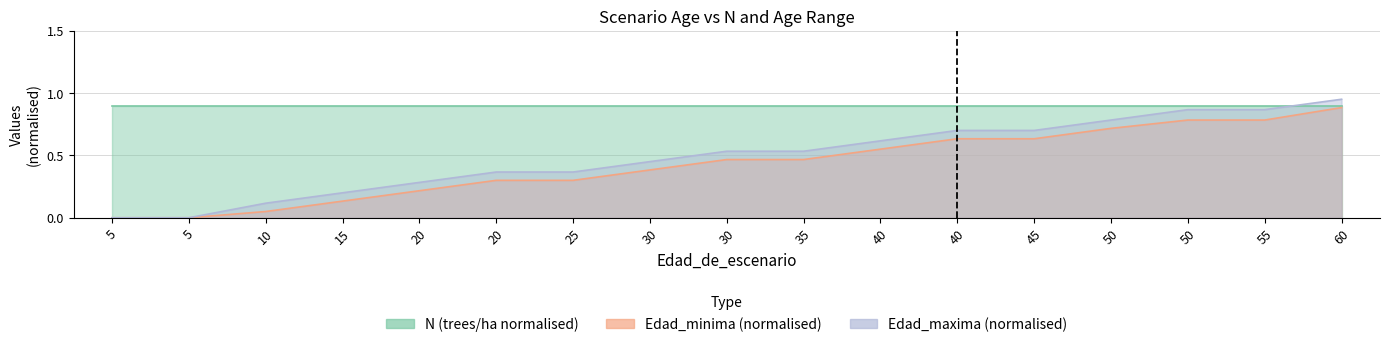

True or false: Edad_maxima and Edad_minima intersect in this chart.

False